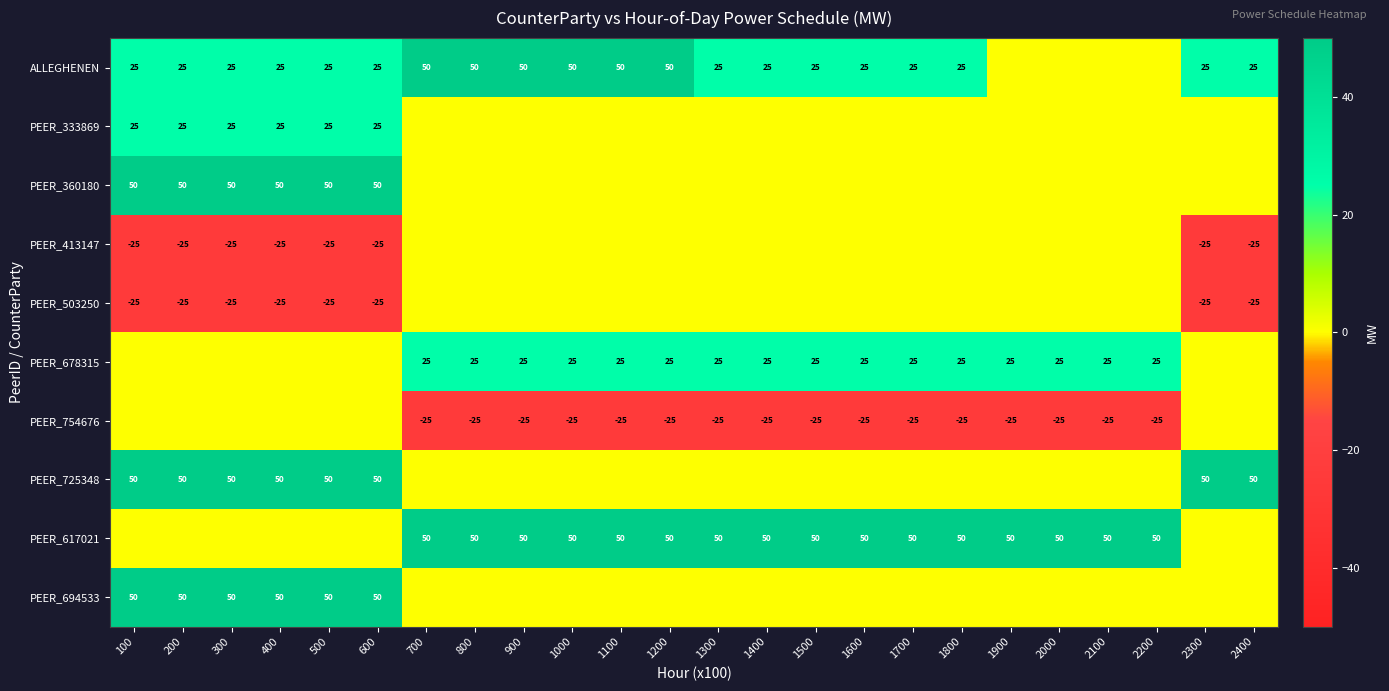

Is it true that ALLEGHENEN equals 25 at 500?

True